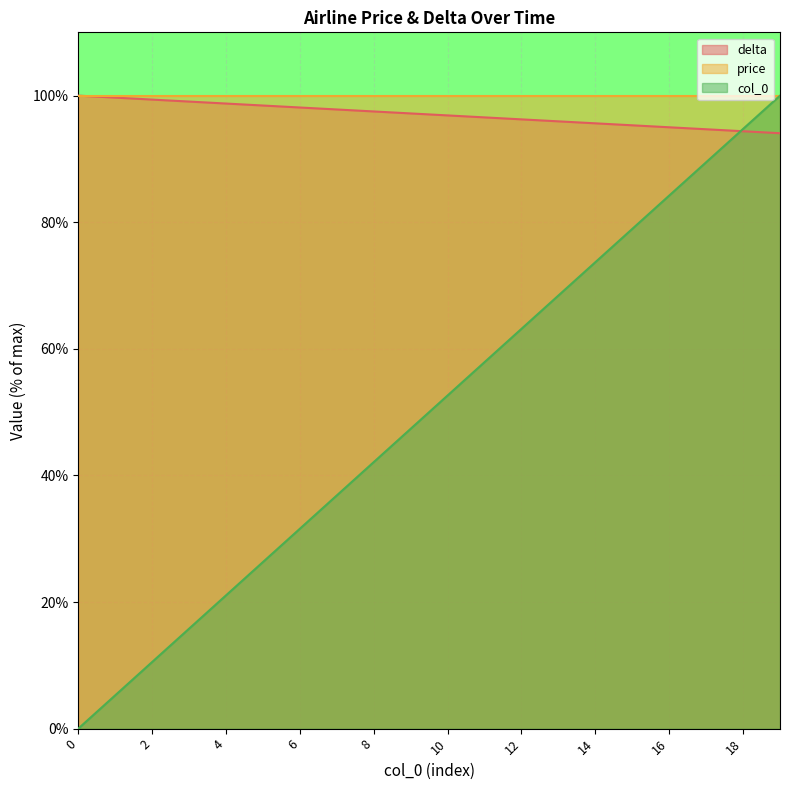

At how many categories does at least one series exceed 50?

20